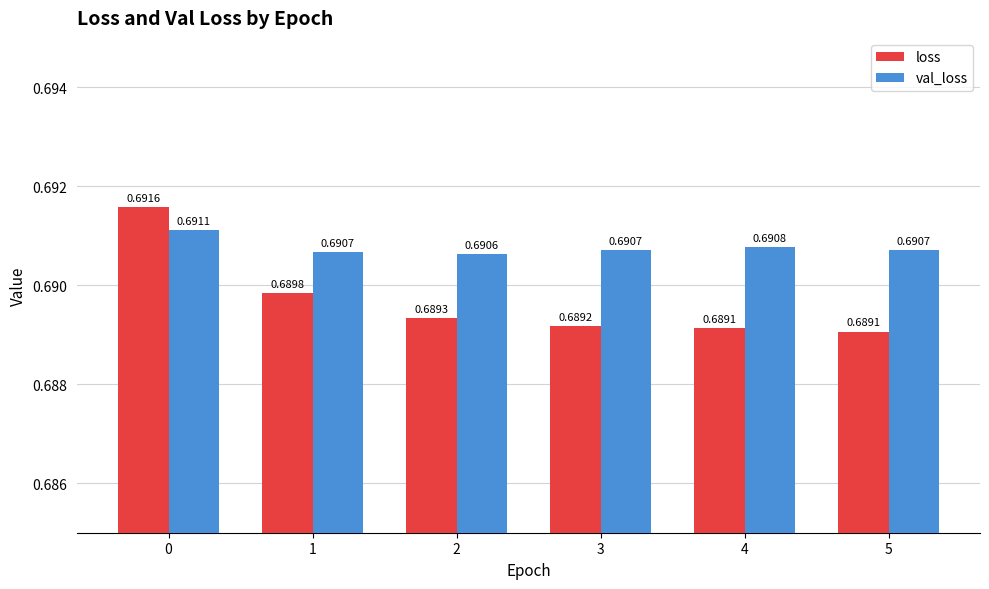

How many bars are there in total?

12